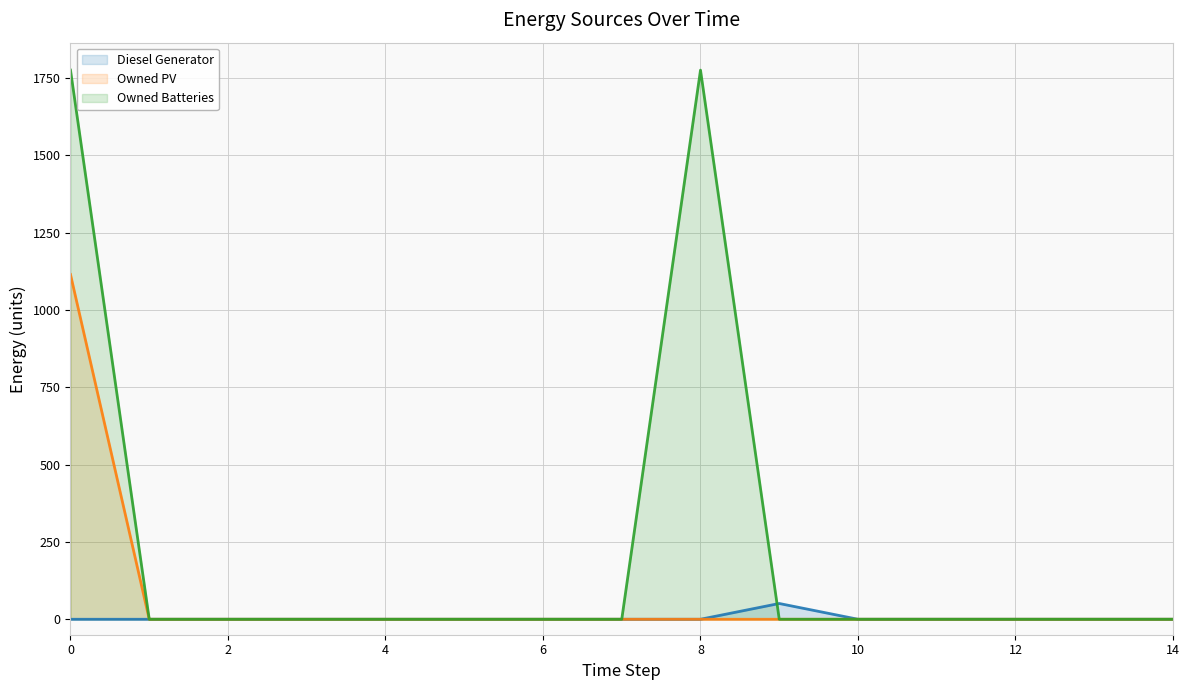

How many lines are shown in the chart?

3